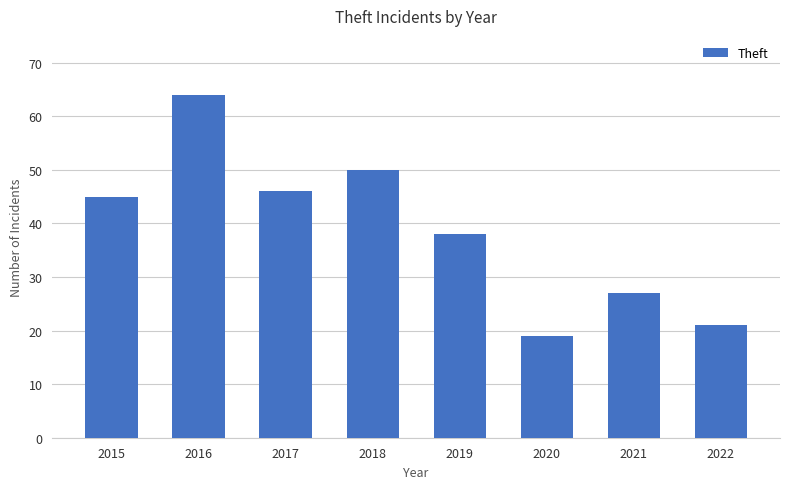

Which has a higher value, 2020 or 2021?

2021